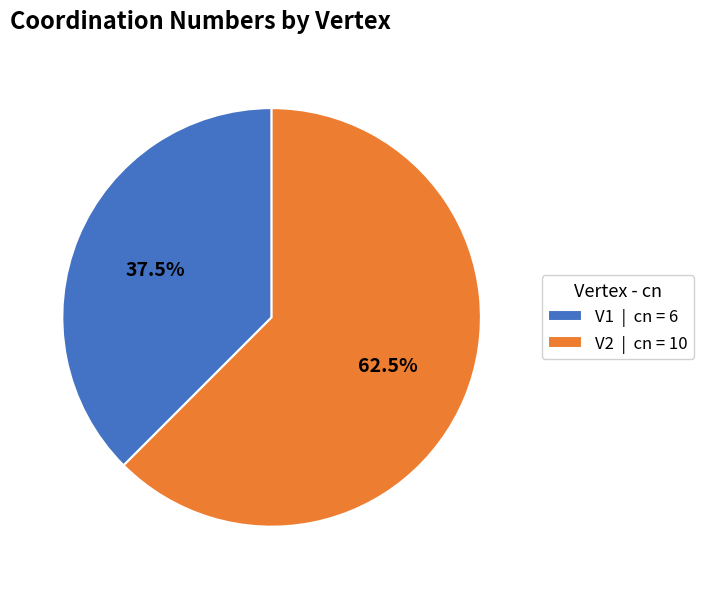

What is the largest slice in the pie chart?

V2